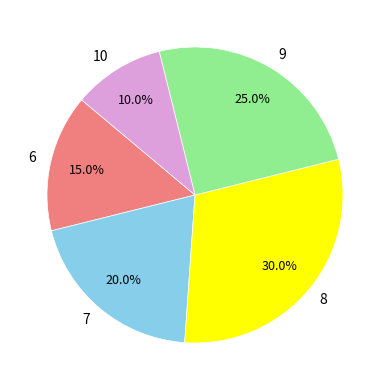

Rank the categories by value from lowest to highest.

10, 6, 7, 9, 8